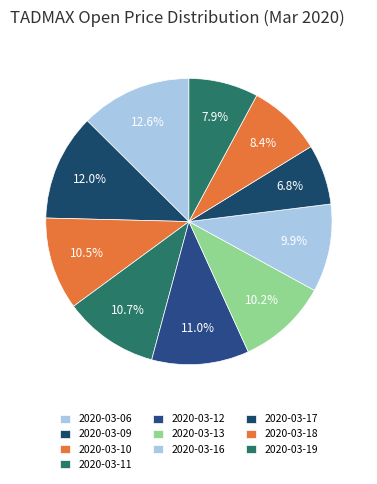

To the nearest percent, what is the difference between the largest and smallest slice percentages?

6%